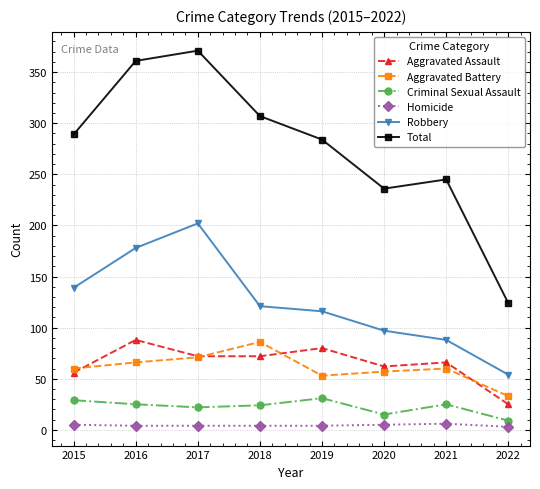

What is the maximum value shown in the chart?

371